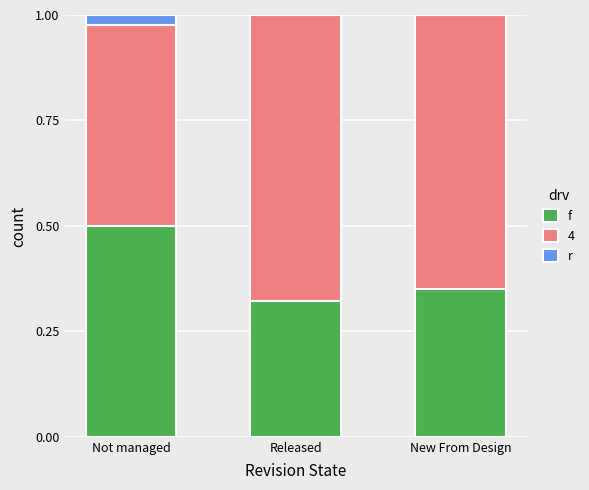

What is the total value across all series at Not managed?

1.0